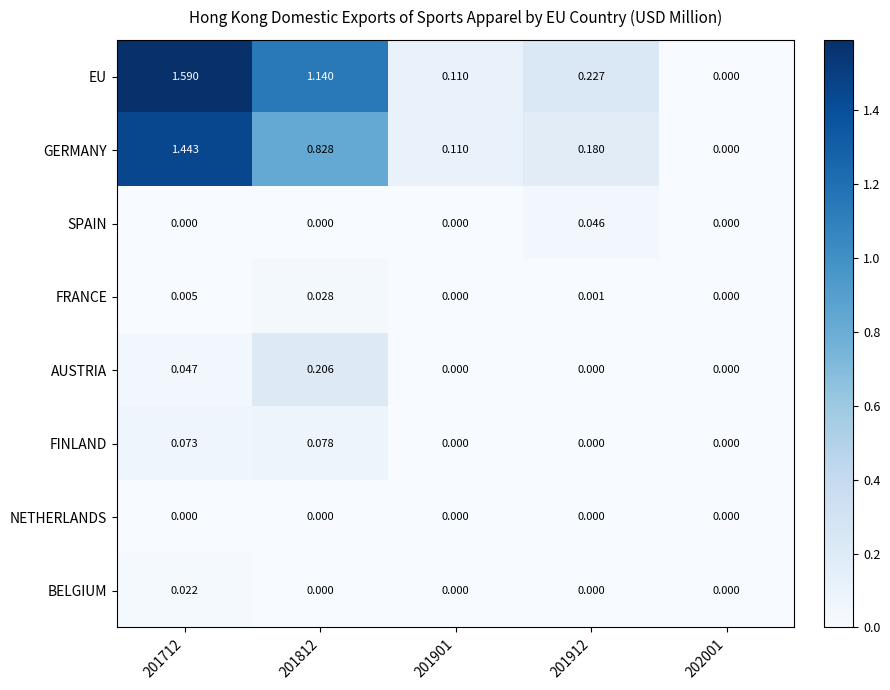

Which series has the largest range (max minus min)?

EU